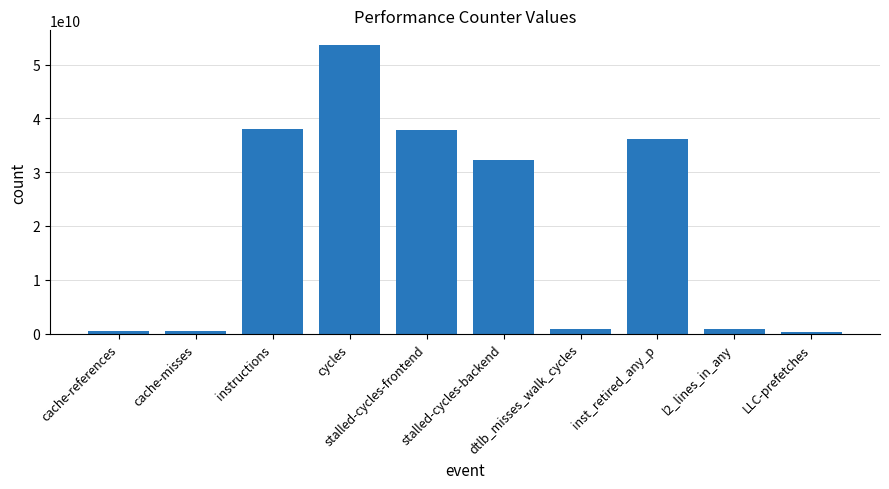

What is the maximum value shown in the chart?

53682945479